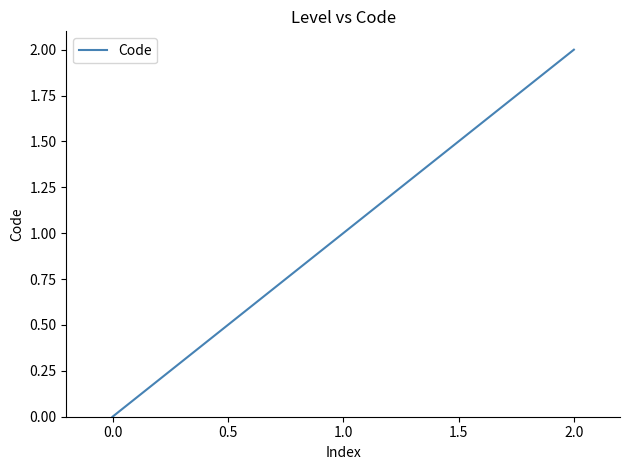

The chart shows a value of 2 at 1.0. True or false?

False